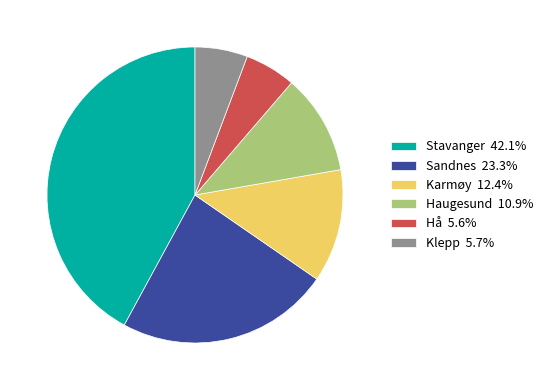

Is the sum of Stavanger 42.1% and Hå 5.6% greater than half?

No